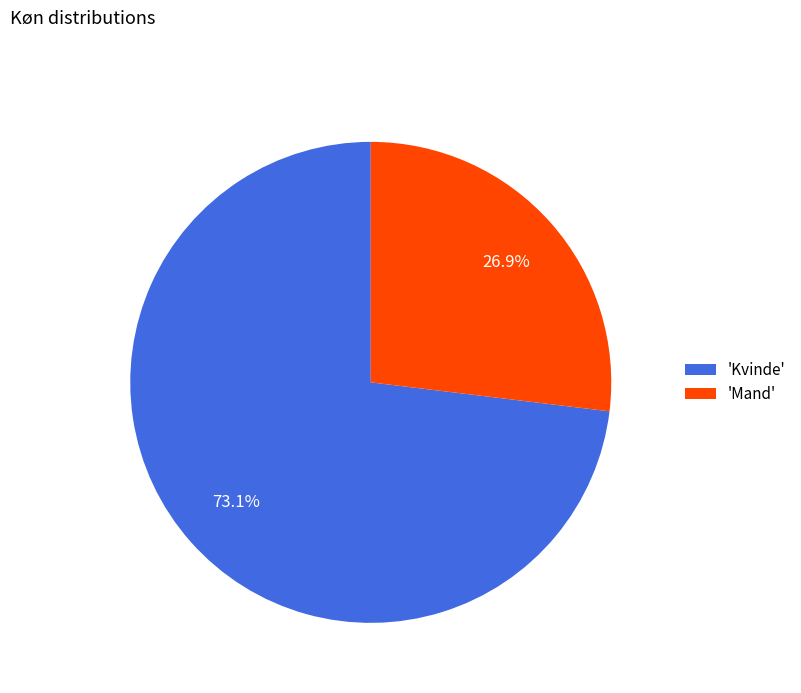

How much of the chart is everything except 'Mand'?

73.1%